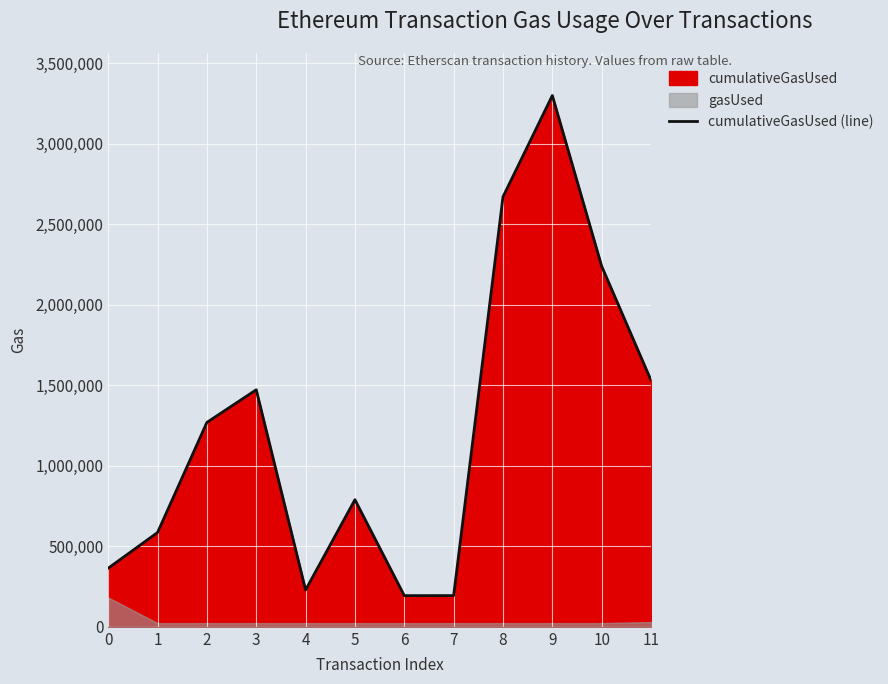

At which category does the data reach its first local valley?

4